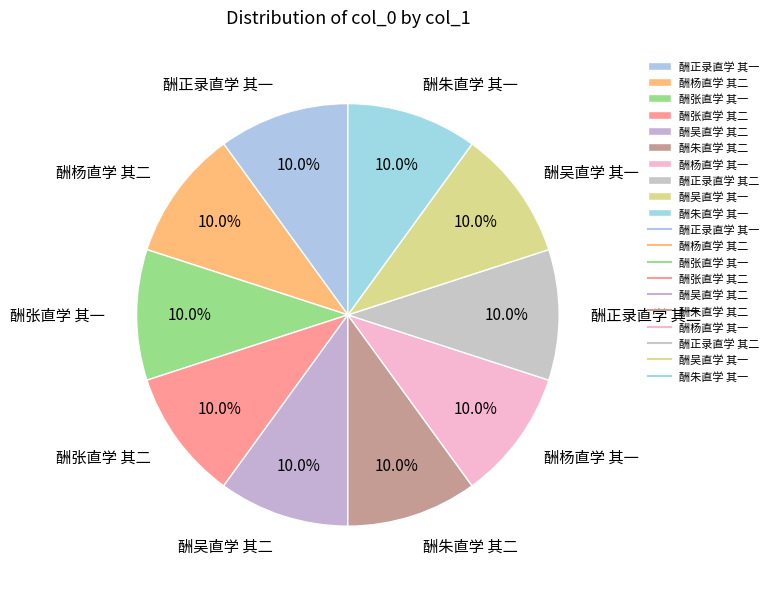

What portion of the pie excludes 酬朱直学 其二?

90.0%